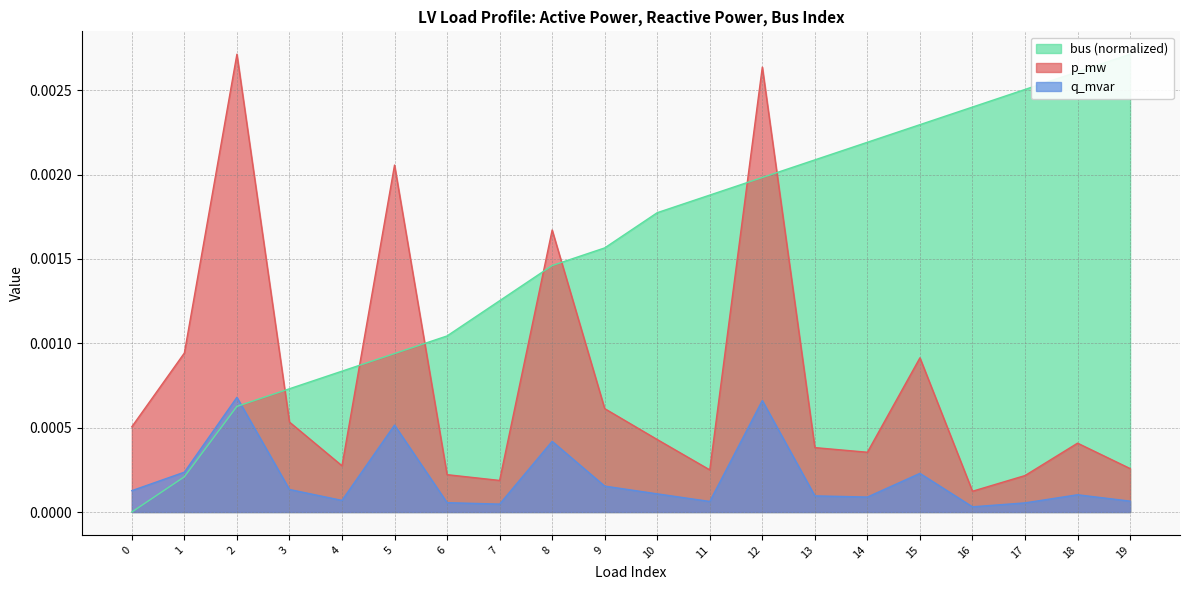

Where is p_mw nearest to the value 0?

16